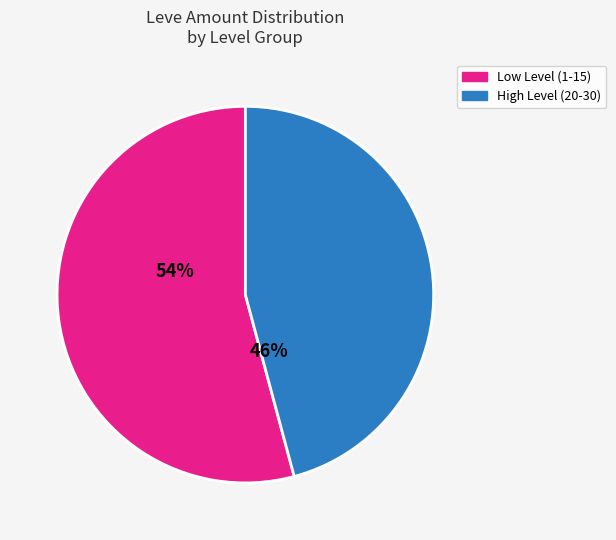

Is there a majority slice in this chart?

Yes